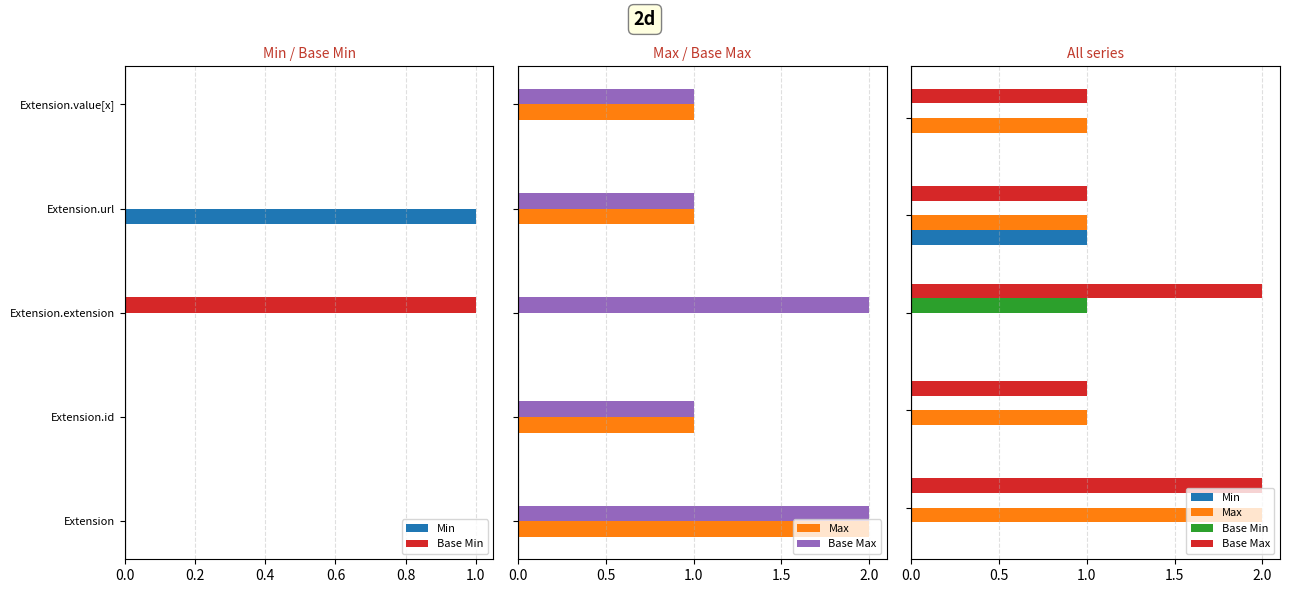

At 0.6, list the series in order from smallest to largest.

Base Min, Min, Max, Base Max